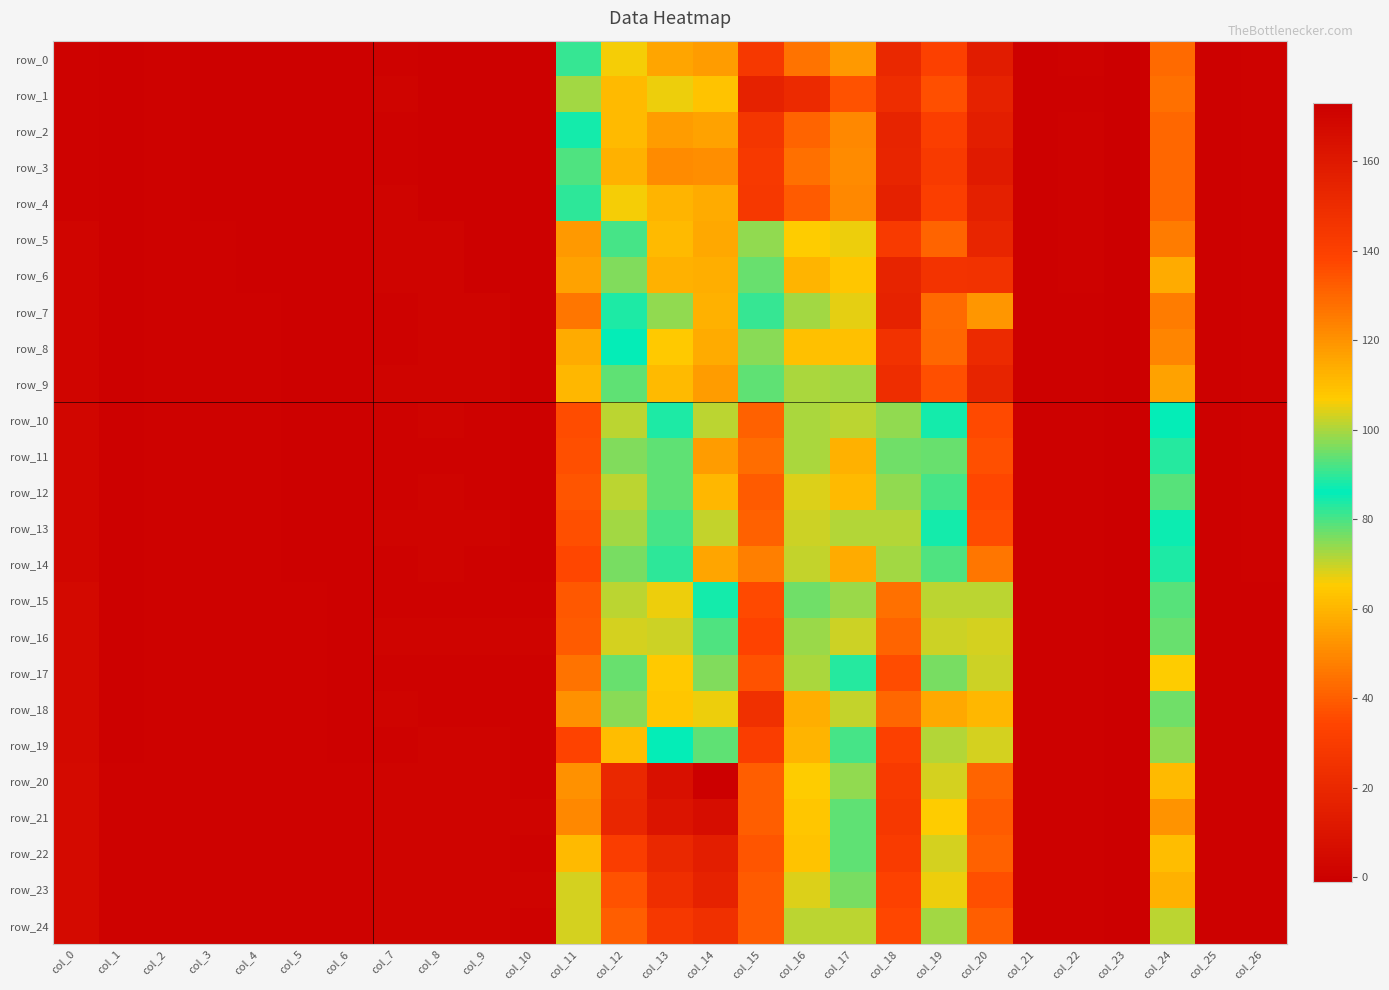

What is the spread (max minus min) of values at col_0?

4.0